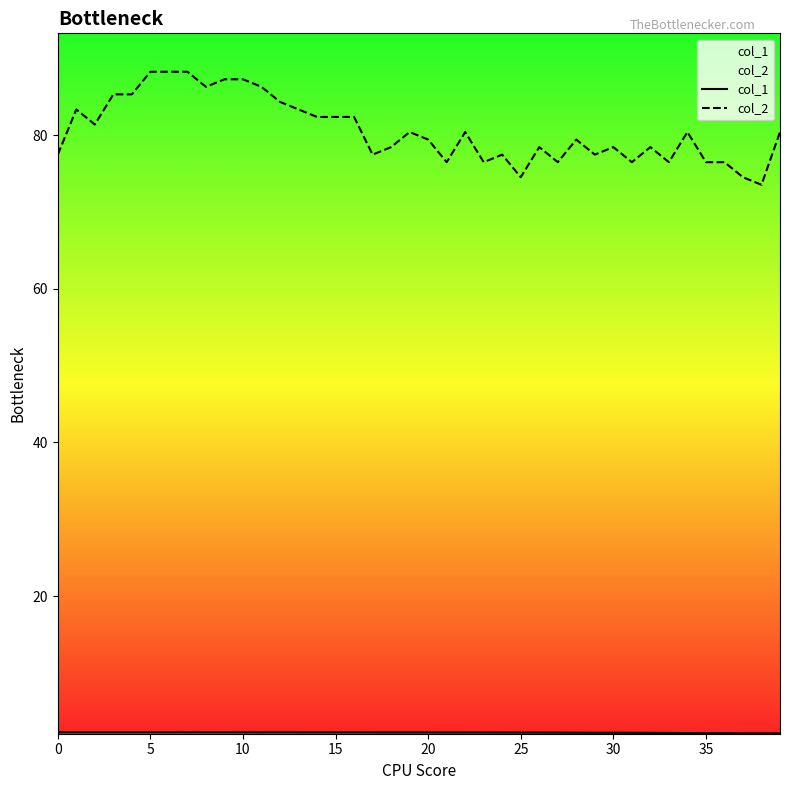

What is the label of the 26th point from the left?

25